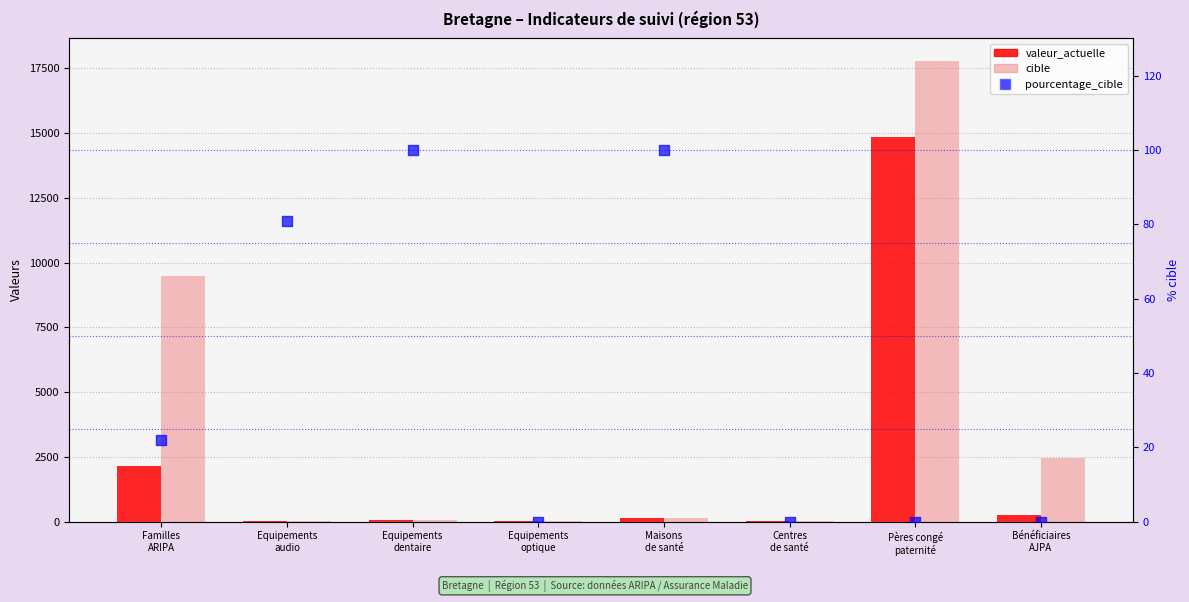

What are all the series names shown in the legend?

valeur_actuelle, cible, pourcentage_cible